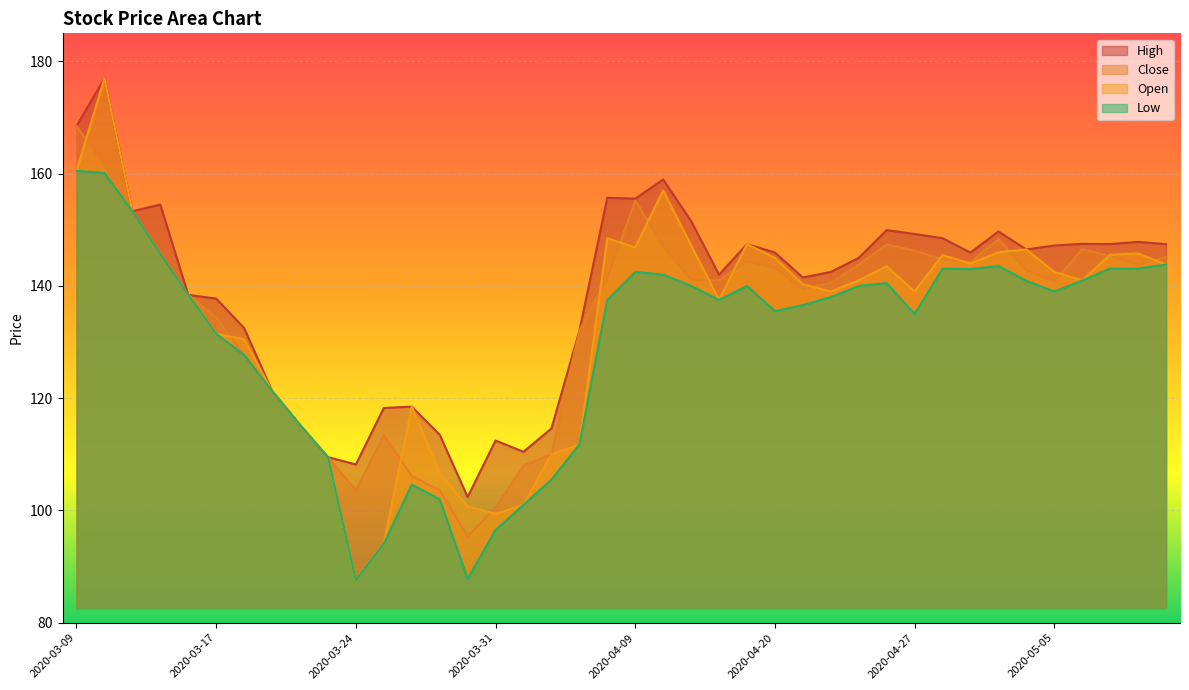

What is the spread (max minus min) of values at 2020-04-27?

14.2